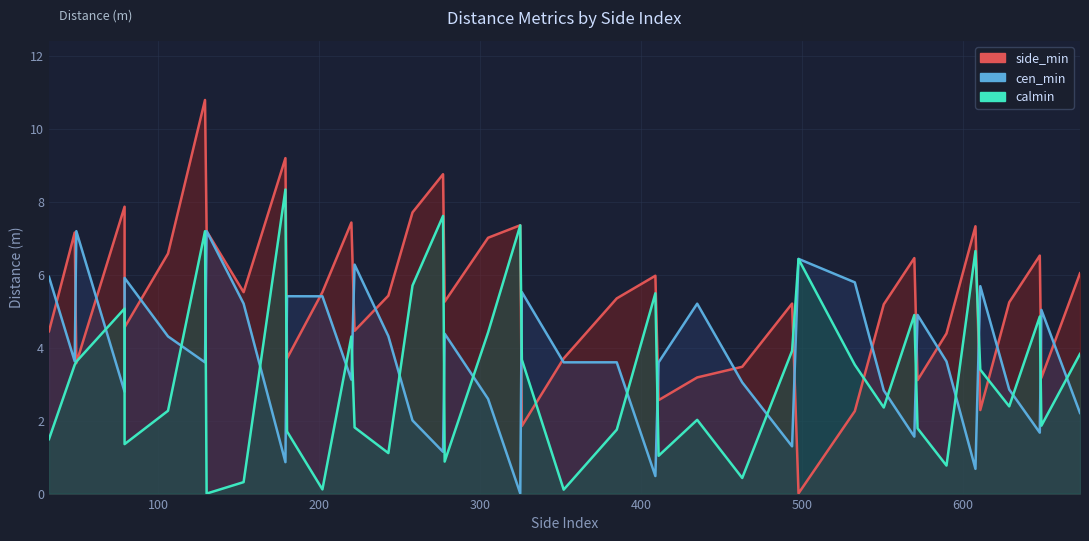

How many lines are shown in the chart?

3